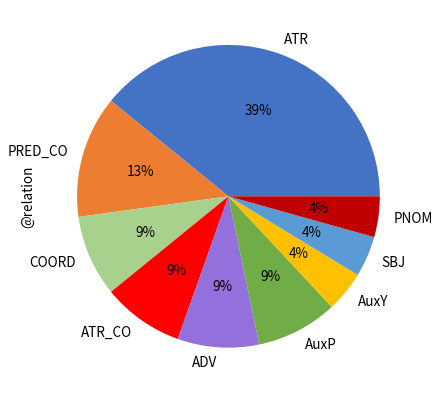

Is there any slice that represents more than half of the pie?

No